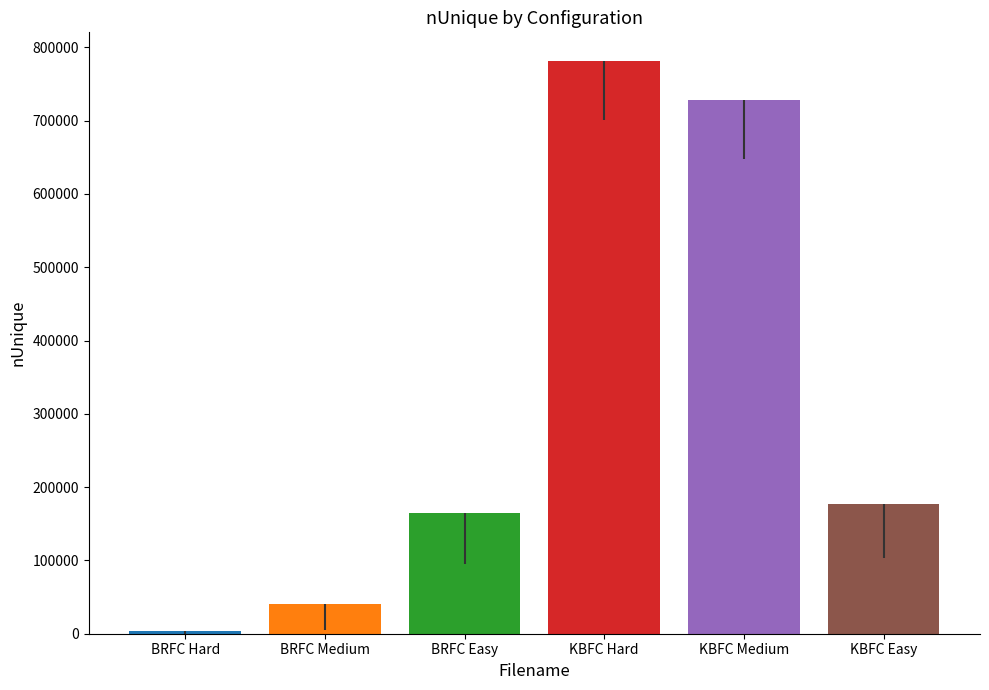

How many bars are there in total?

6